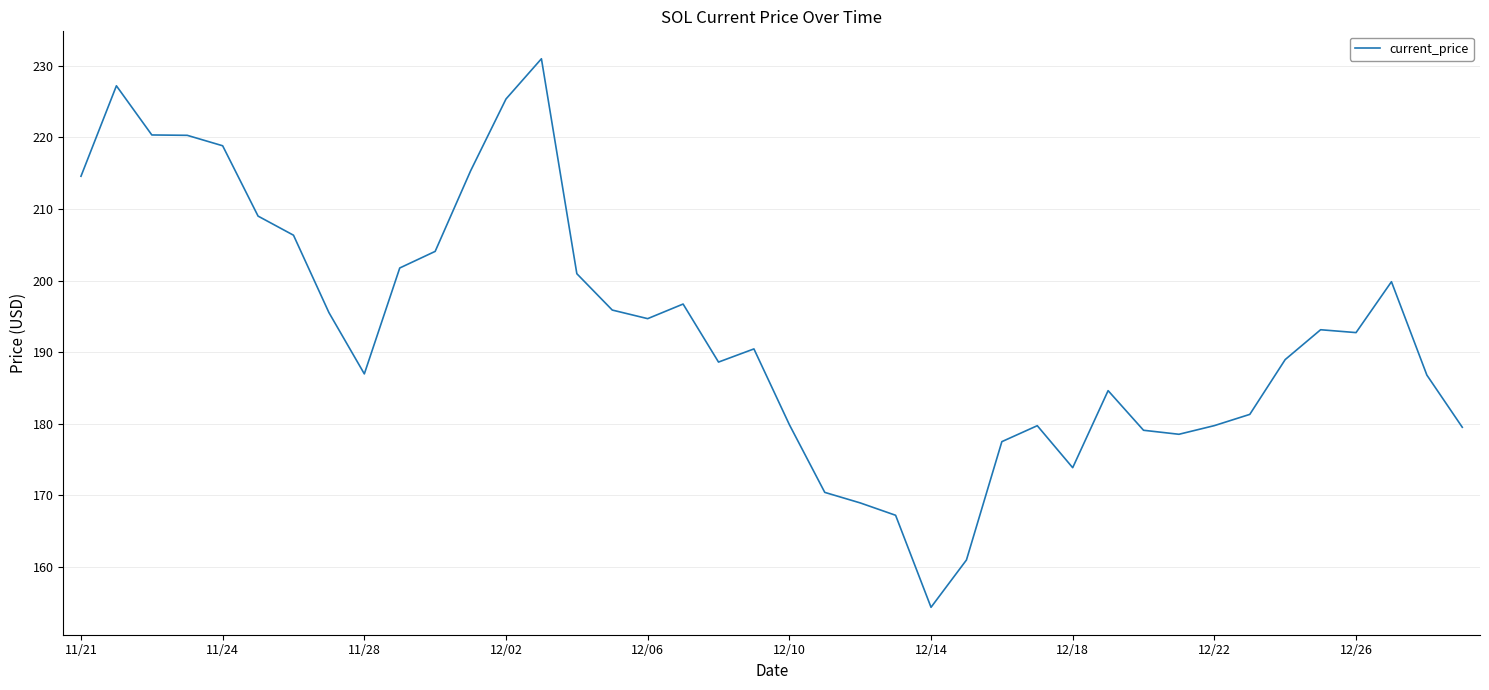

What is the greatest value displayed?

231.0